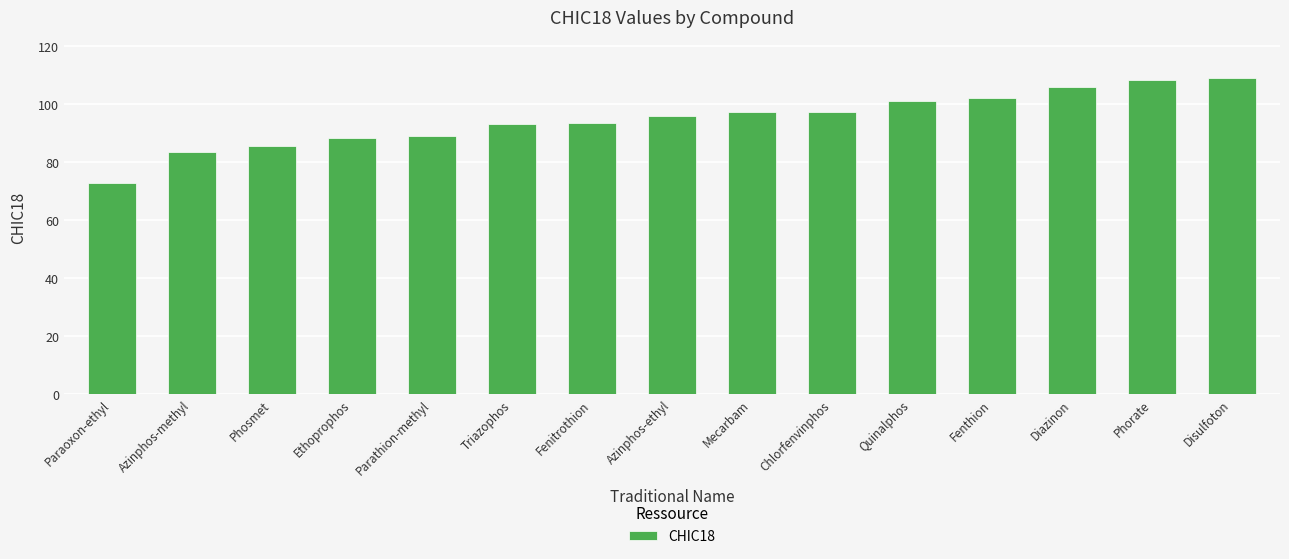

What is the approximate value at Chlorfenvinphos?

97.2